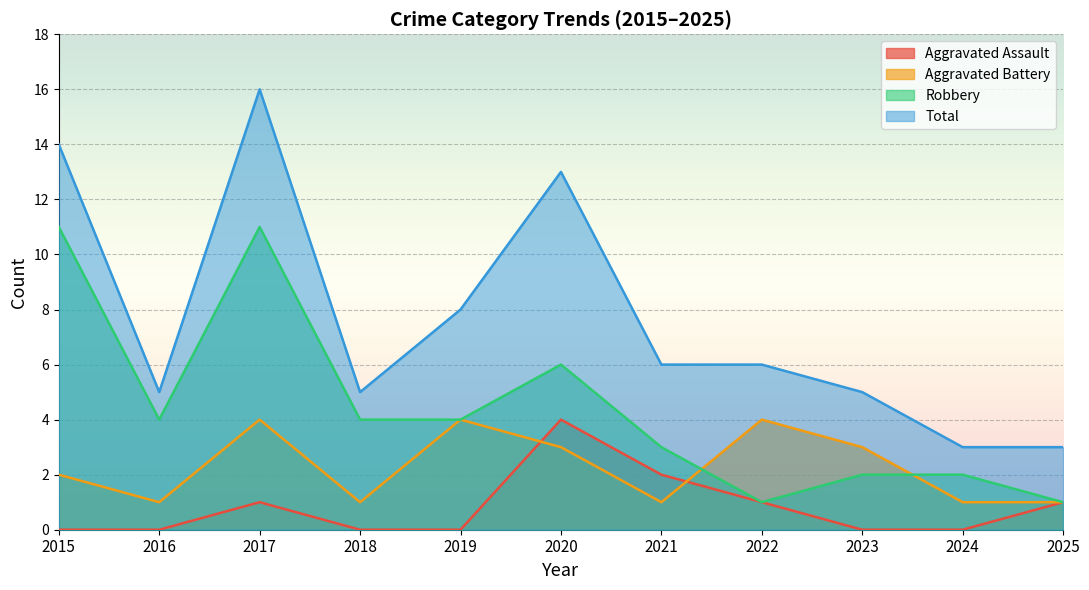

Count the number of data series in this chart.

4